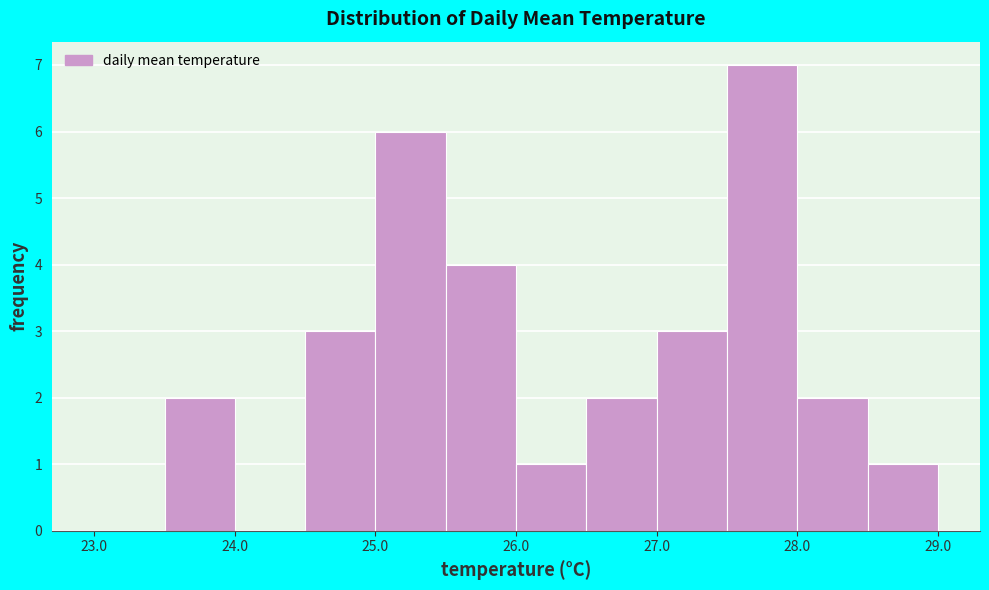

Over which range of the x-axis is the bar tallest?

27.5 to 28.0